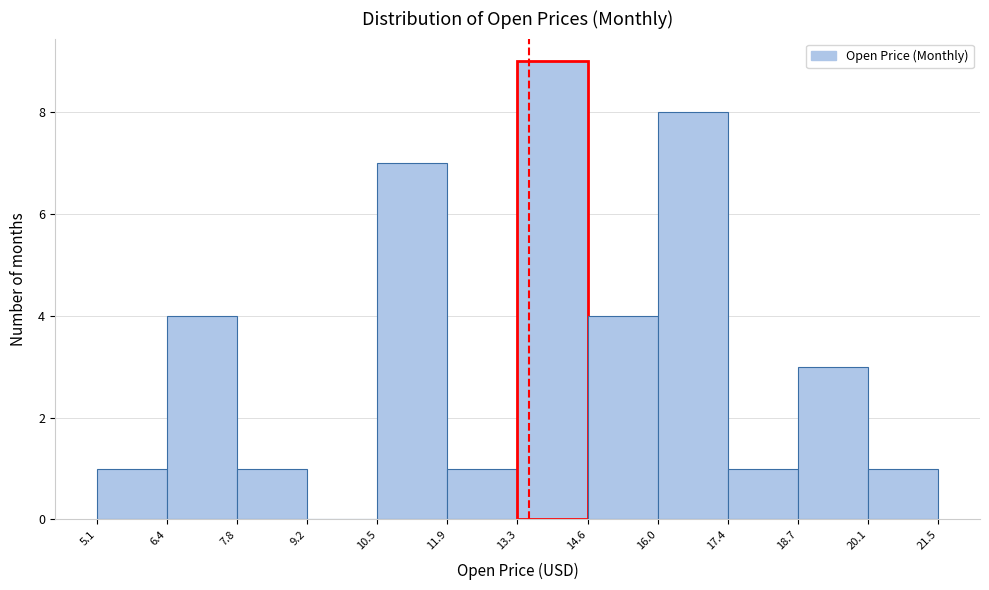

What is the height of the bar covering 20.1 to 21.5 on the x-axis? The values are not printed on the chart, so give them approximately, as read against the axis.

1